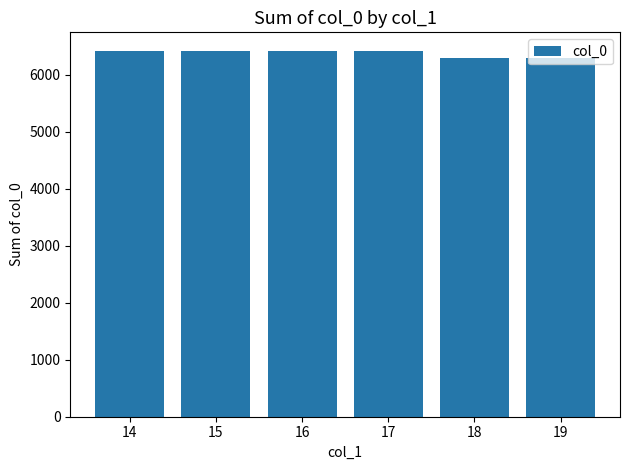

Approximately how many times larger is the value at 19 compared to 16?

1.0